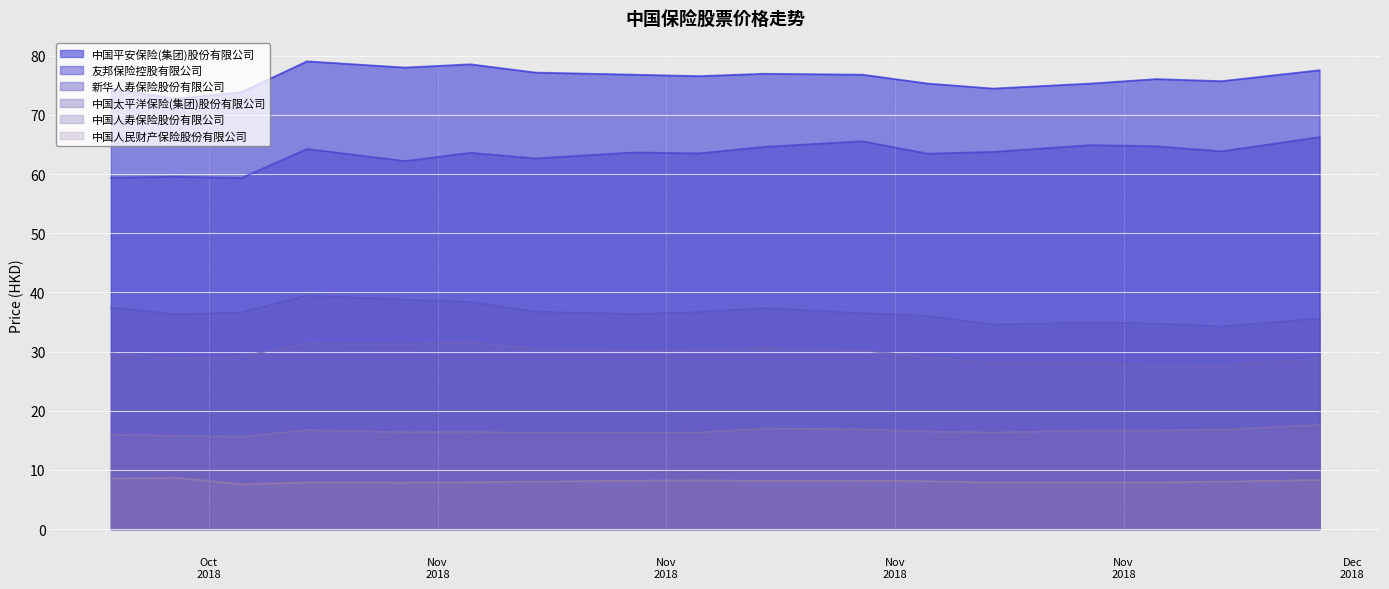

What is the greatest value displayed?

79.0